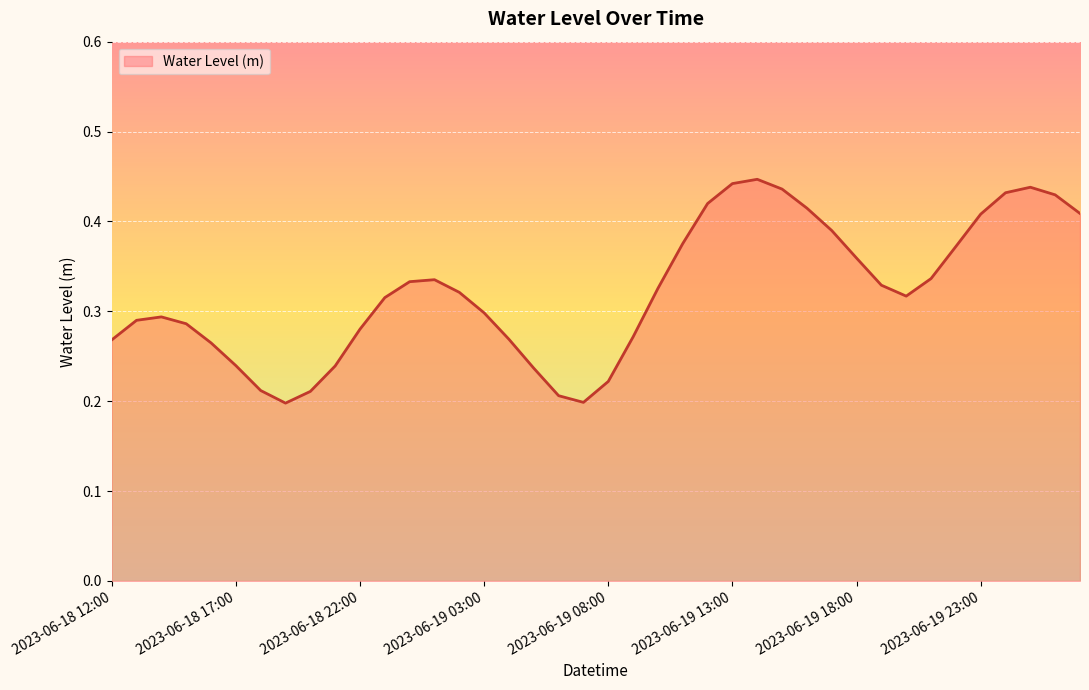

Count the values in the range 0 to 1.

40